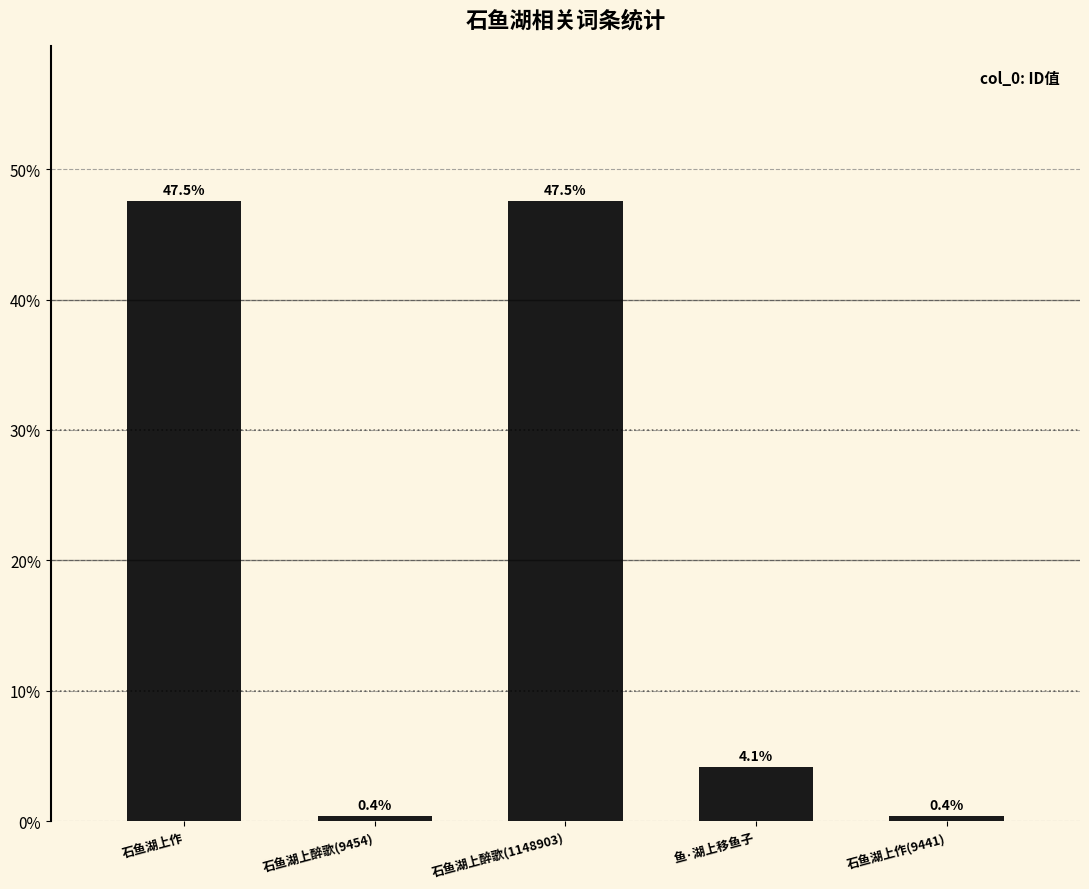

The value at 鱼·湖上移鱼子 is 2.3. True or false?

False